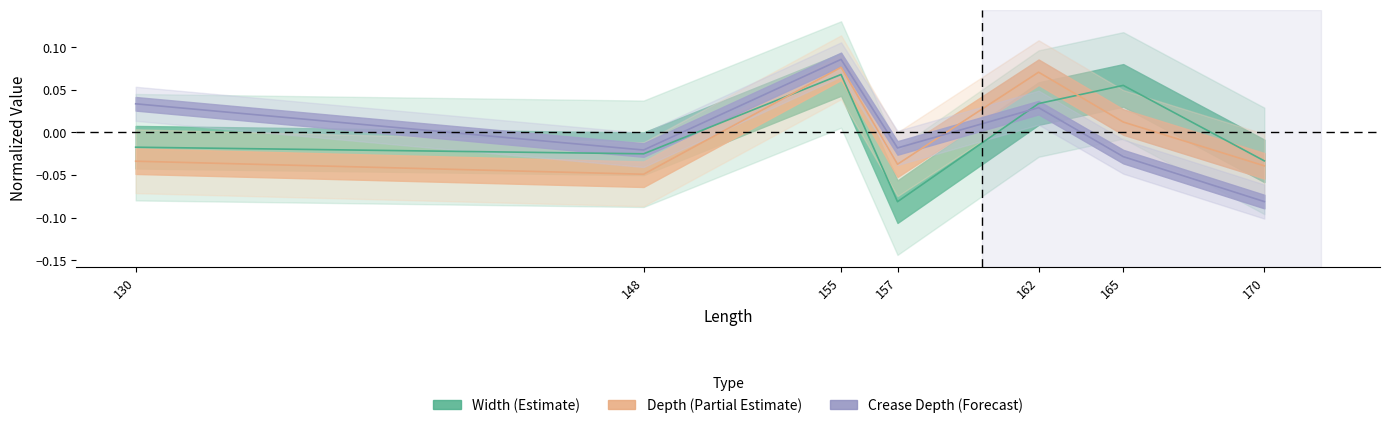

Which series has the largest range (max minus min)?

crease_depth